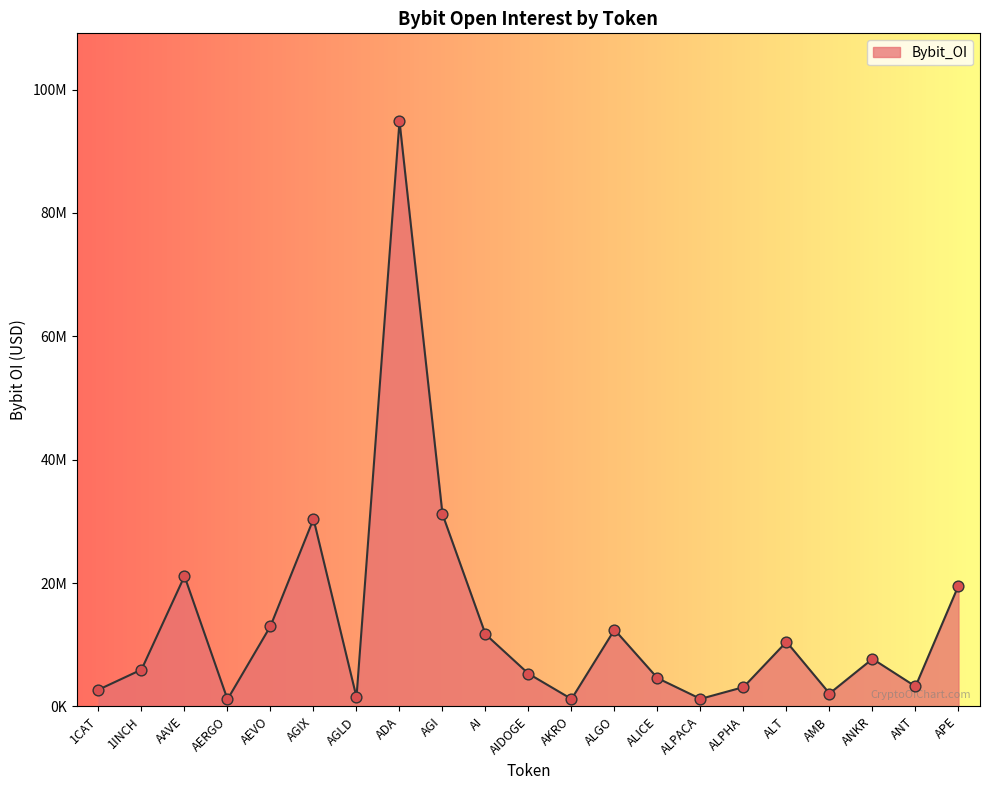

Which has a higher value, ALPACA or AEVO?

AEVO